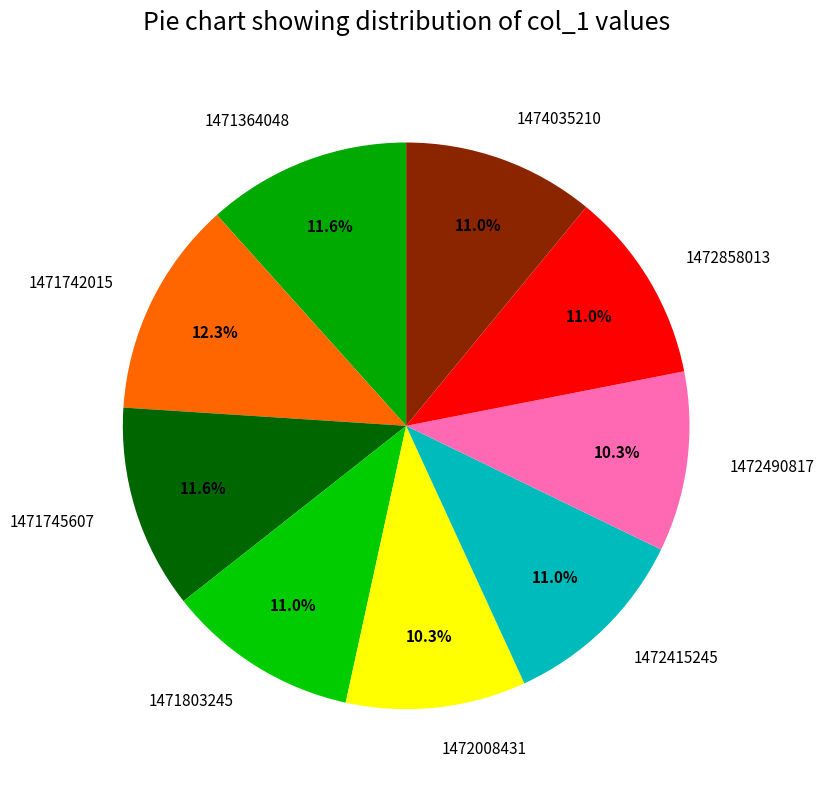

To the nearest percent, what is the difference between the largest and smallest slice percentages?

2%